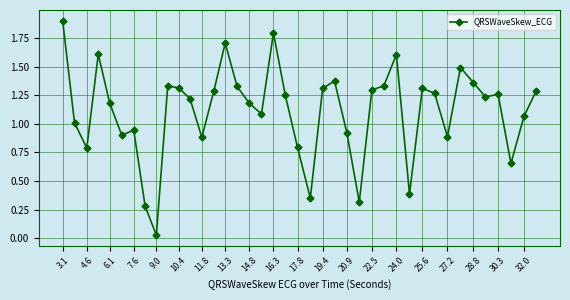

What is the maximum value shown in the chart?

1.9